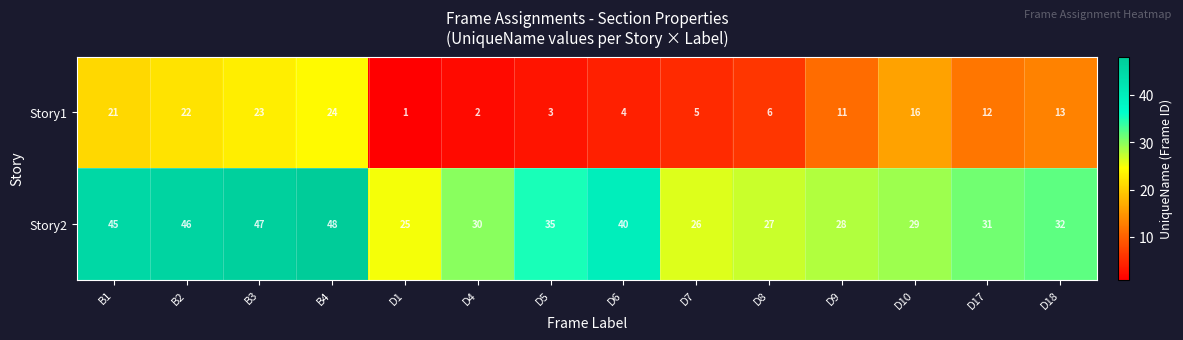

List the series in order of their peak value, highest first.

Story2, Story1